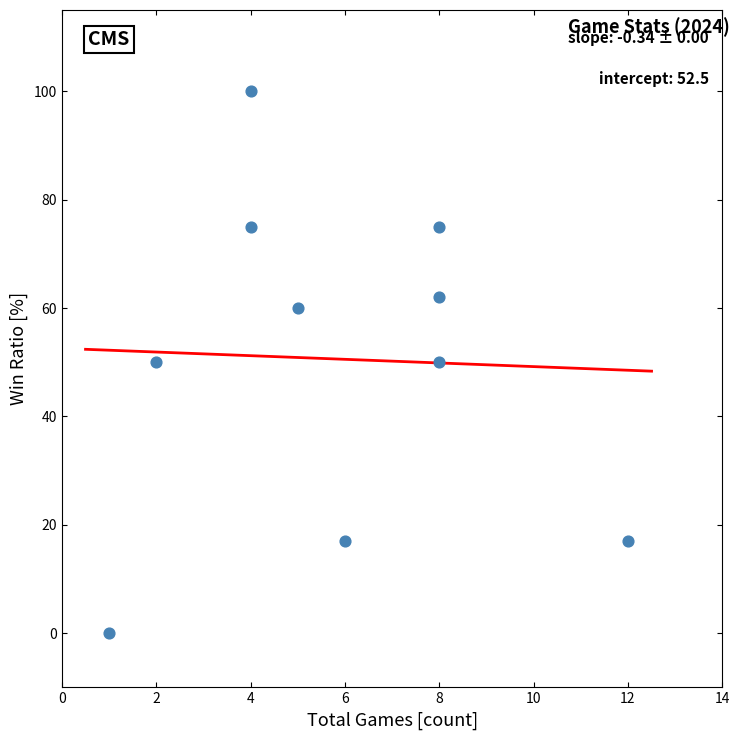

What is the range of X values (max minus min)?

11